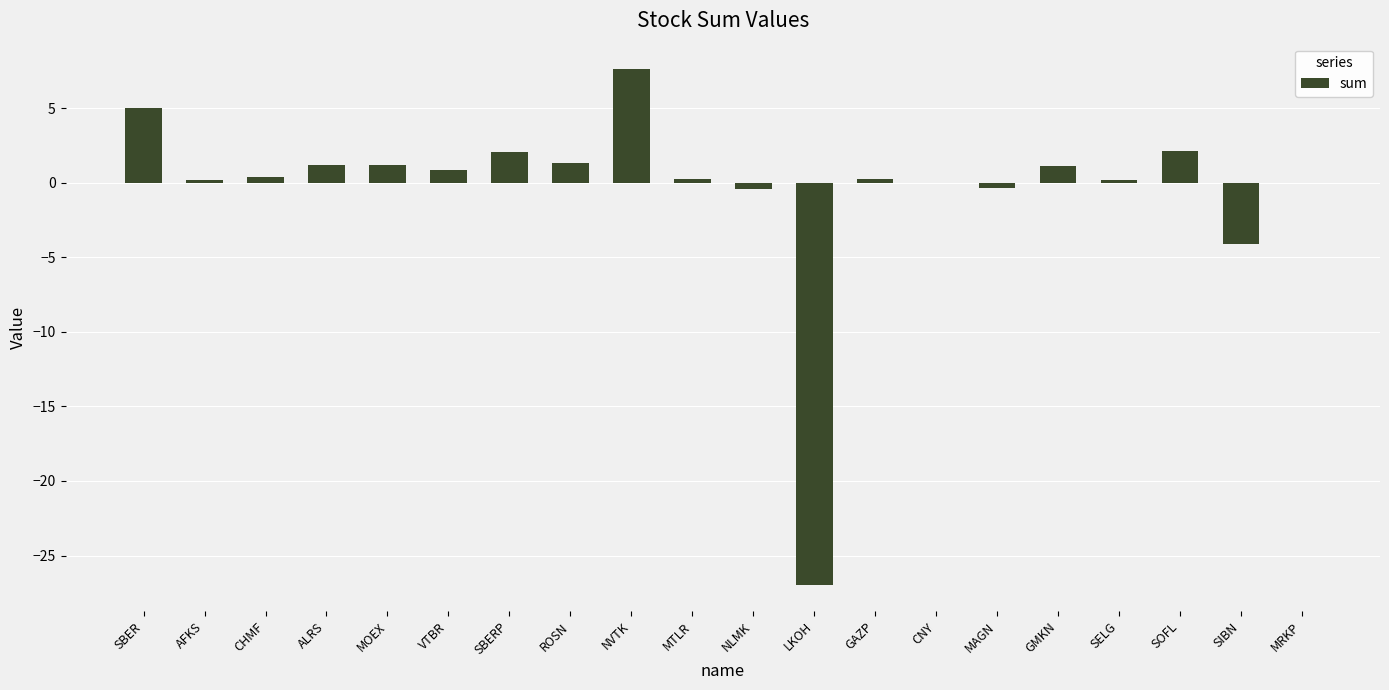

The value at SOFL is 2.1. True or false?

True